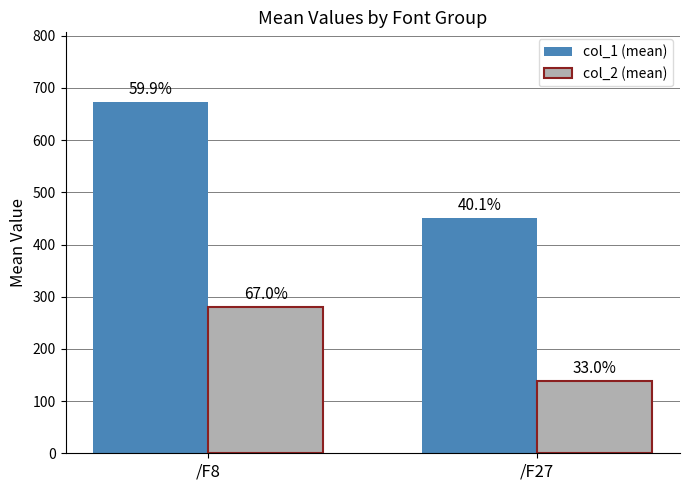

How many bars are there in each group?

2